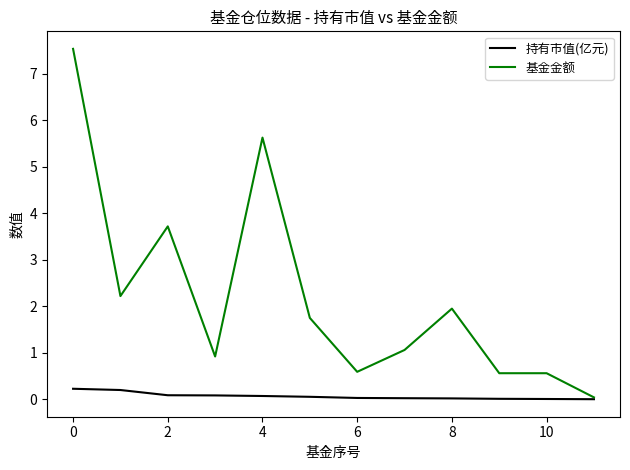

Is this an area chart (filled region under the line)?

No